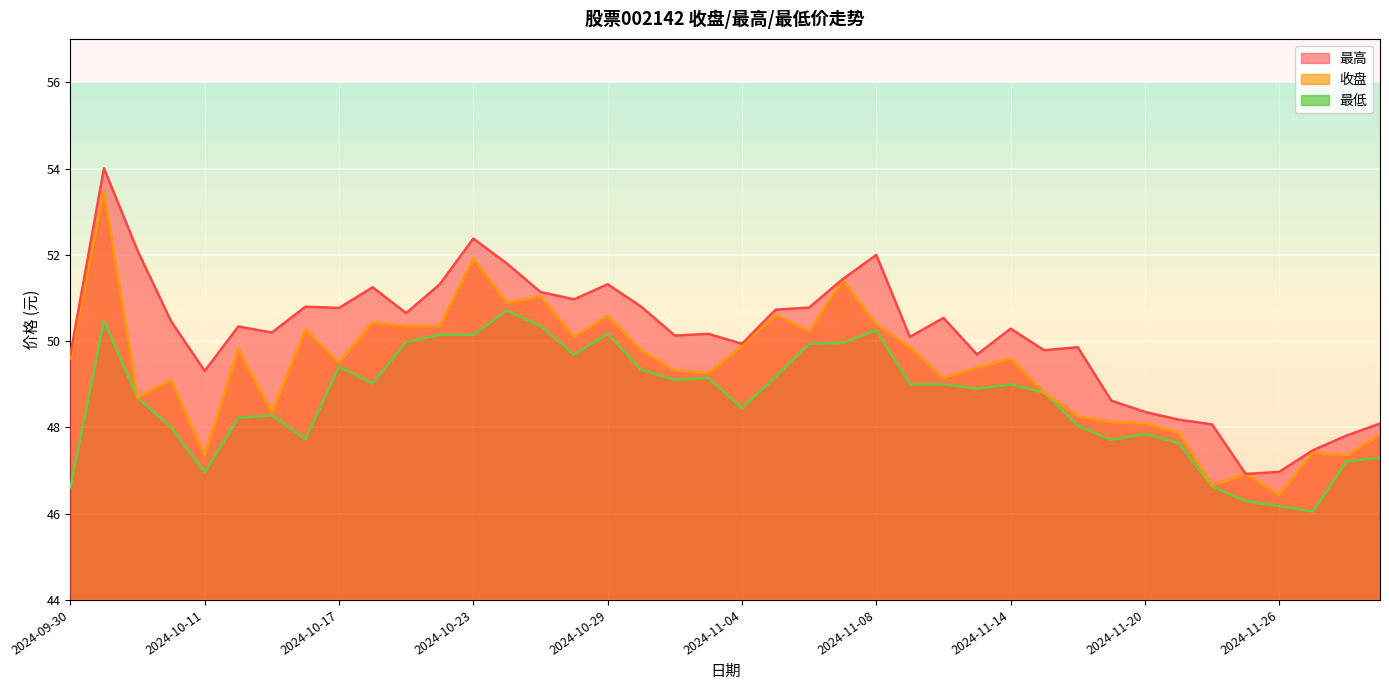

True or false: 最低 has a value of 49.1 at 2024-10-31.

True